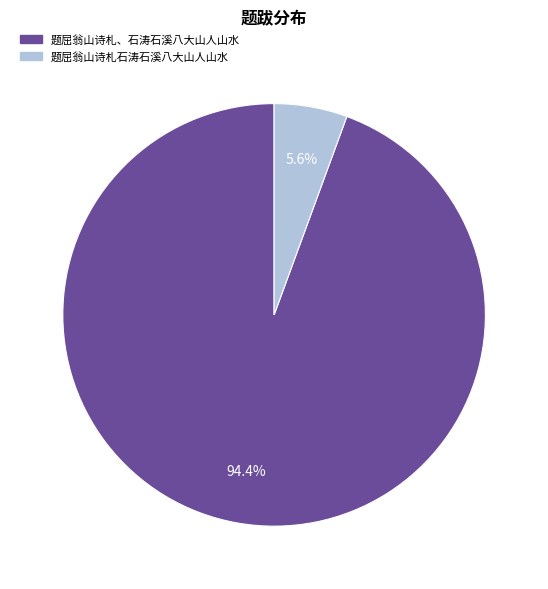

How many slices are in this pie chart?

2